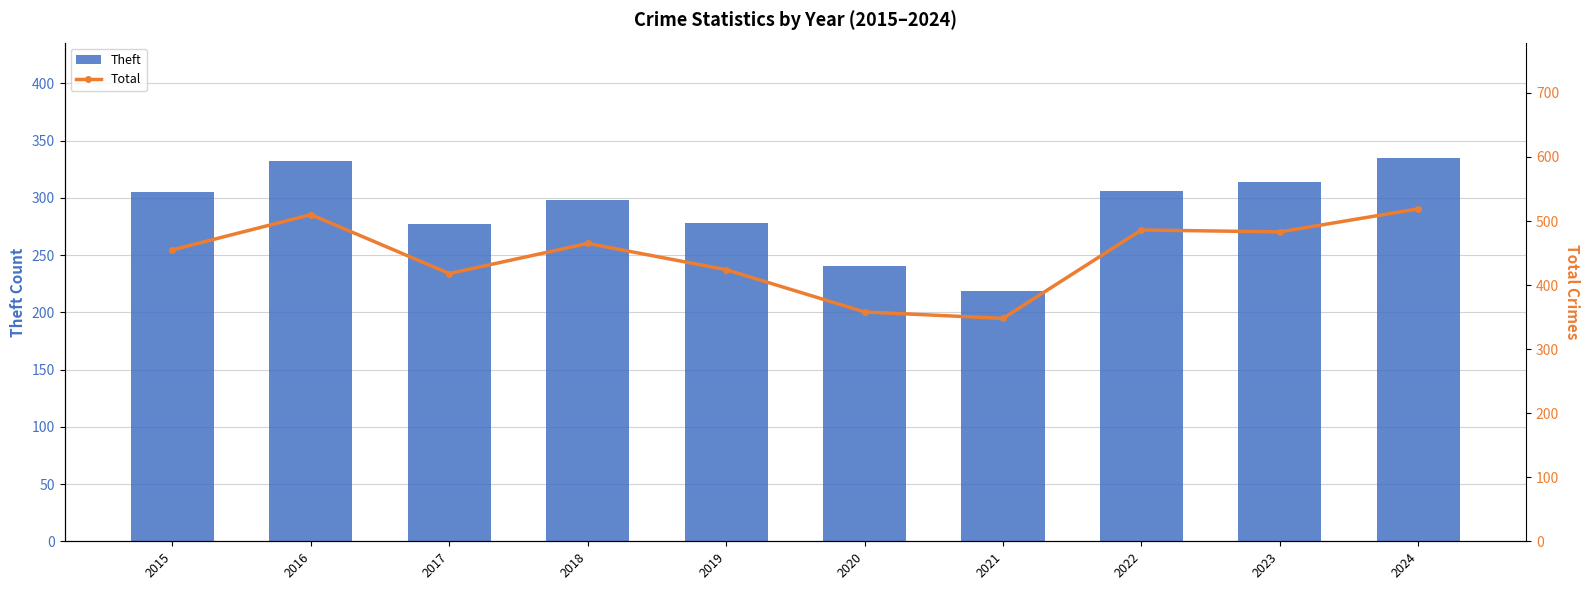

What is the sum of all Theft values?

2904